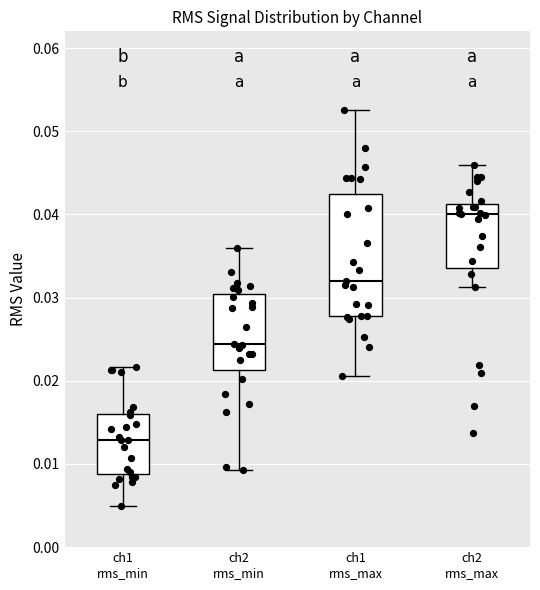

Reading left to right, transcribe this box plot: for each box, give where its median line is, the range the box spans, and where its two whiskers end, as read against the y-axis. The values are not printed on the chart, so give them approximately, as read against the axis.

ch1 rms_min: median 0.013, box 0.009 to 0.016, whiskers 0.005 to 0.022
ch2 rms_min: median 0.024, box 0.021 to 0.030, whiskers 0.009 to 0.036
ch1 rms_max: median 0.032, box 0.028 to 0.043, whiskers 0.021 to 0.053
ch2 rms_max: median 0.040, box 0.034 to 0.041, whiskers 0.031 to 0.046